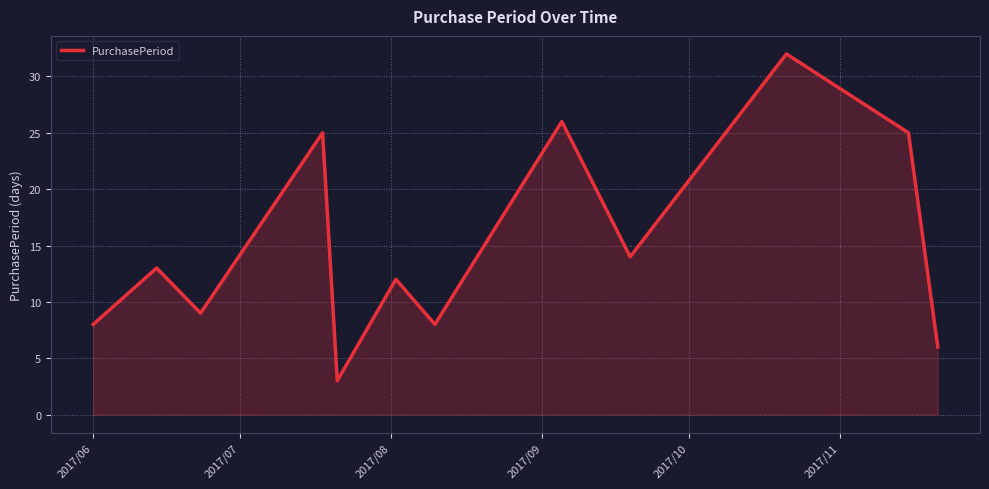

What is the greatest value displayed?

32